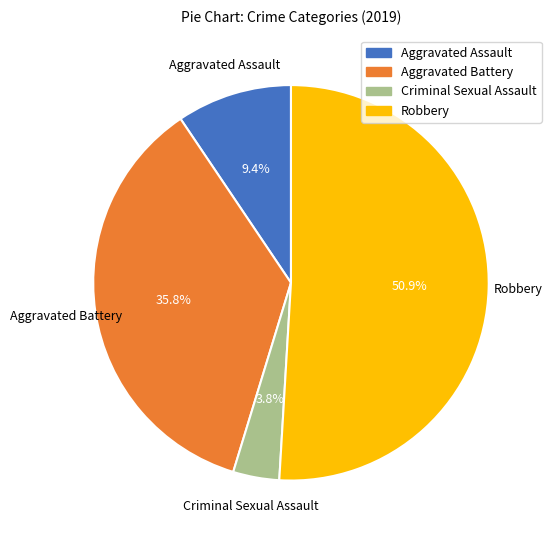

Does Robbery represent more than half of the total?

Yes